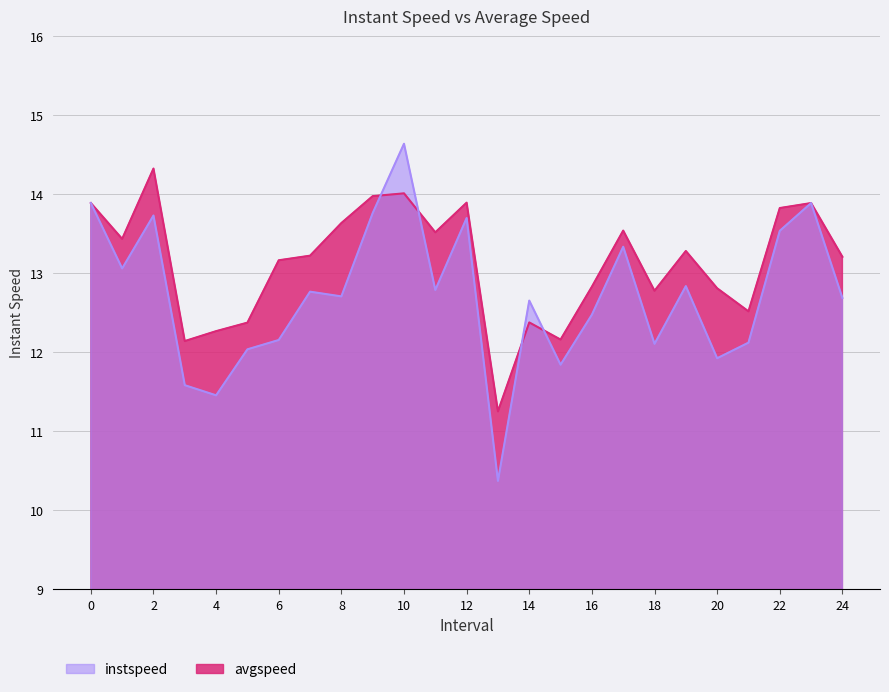

Reading left to right, extract all data points from this chart.

instspeed: 0=13.9	1.0=13.1	2.0=13.7	3.0=11.6	4.0=11.5	5.0=12.0	6.0=12.2	7.0=12.8	8.0=12.7	9.0=13.8	10.0=14.6	11.0=12.8	12.0=13.7	13.0=10.4	14.0=12.7	15.0=11.8	16.0=12.5	17.0=13.3	18.0=12.1	19.0=12.8	20.0=11.9	21.0=12.1	22.0=13.5	23=13.9	24.0=12.7
avgspeed: 0=13.9	1.0=13.4	2.0=14.3	3.0=12.1	4.0=12.3	5.0=12.4	6.0=13.2	7.0=13.2	8.0=13.6	9.0=14.0	10.0=14.0	11.0=13.5	12.0=13.9	13.0=11.3	14.0=12.4	15.0=12.2	16.0=12.8	17.0=13.5	18.0=12.8	19.0=13.3	20.0=12.8	21.0=12.5	22.0=13.8	23=13.9	24.0=13.2